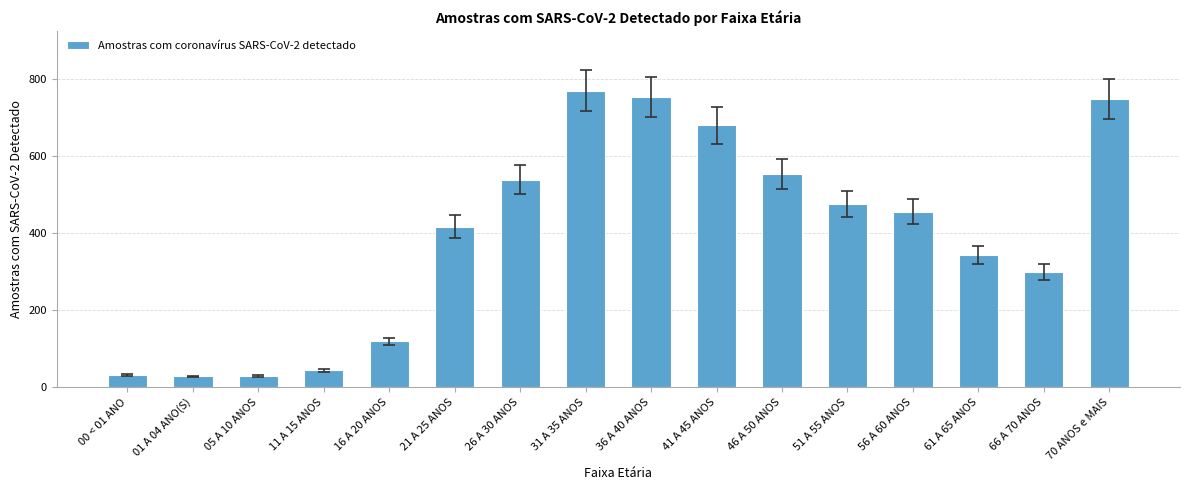

What is the smallest value displayed?

28